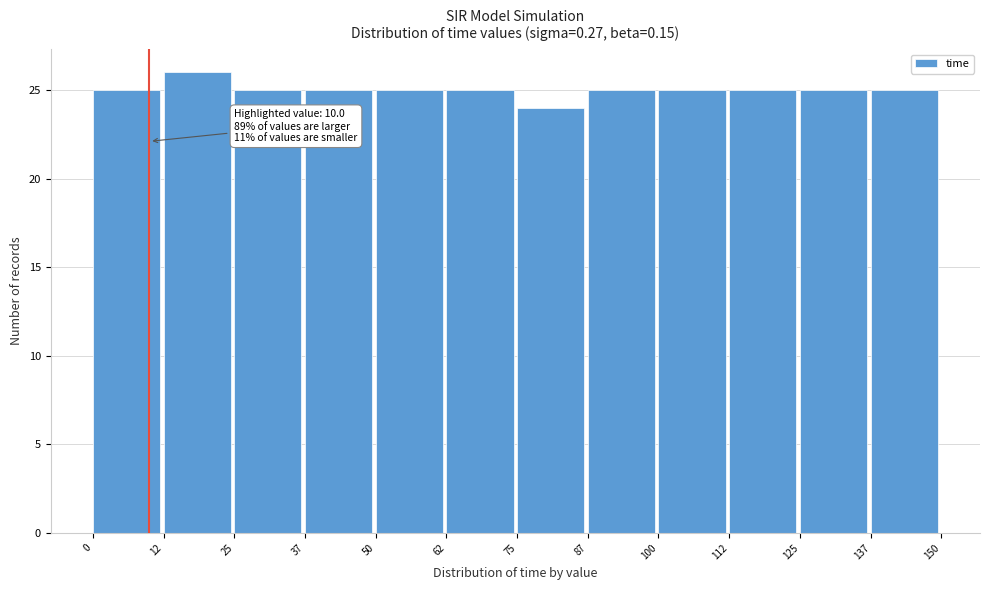

Which range on the x-axis has the tallest bar?

12 to 25